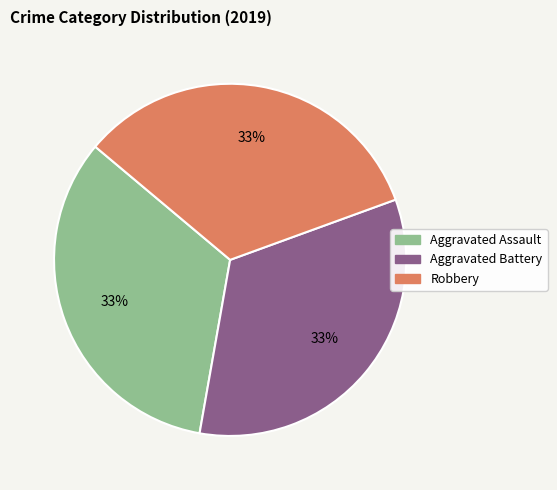

Is there a majority slice in this chart?

No